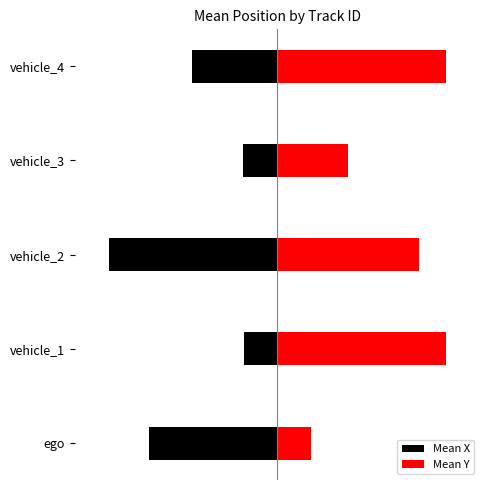

What is the difference between the highest and lowest values at 2?

183.7